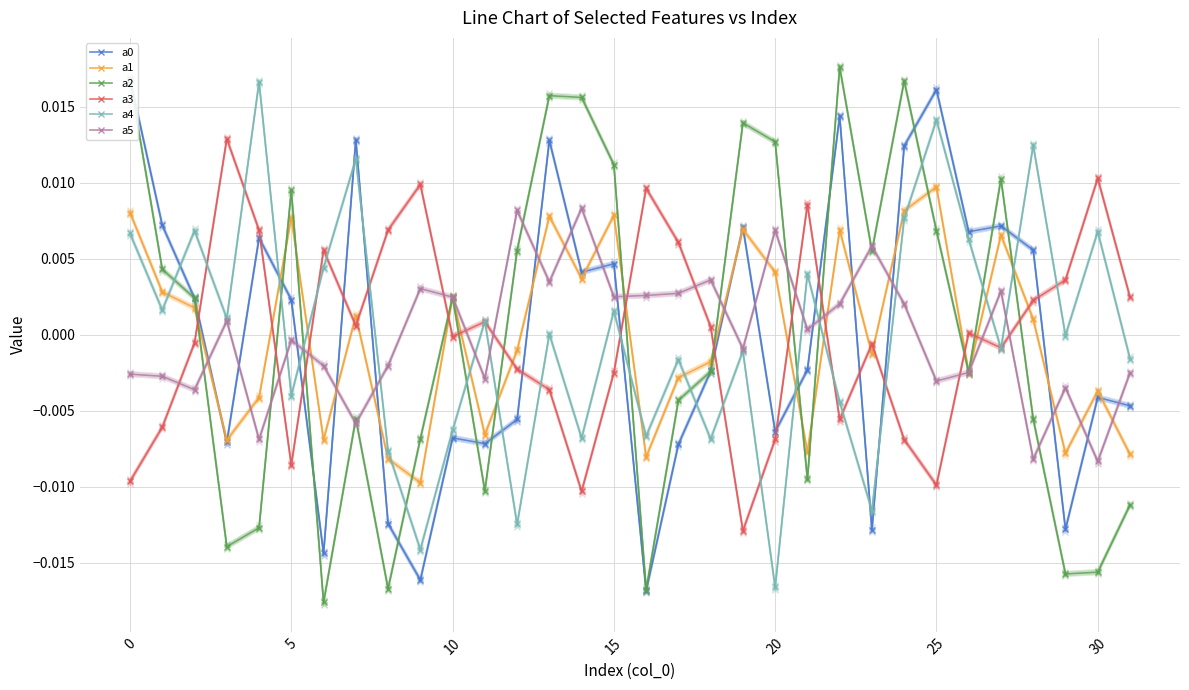

Between 20 and 11, which is larger?

20